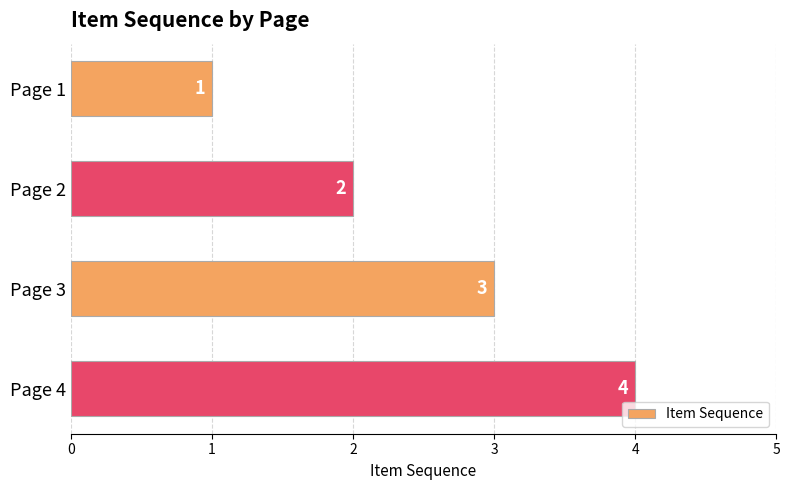

True or false: the data shows 3 at Page 3.

True